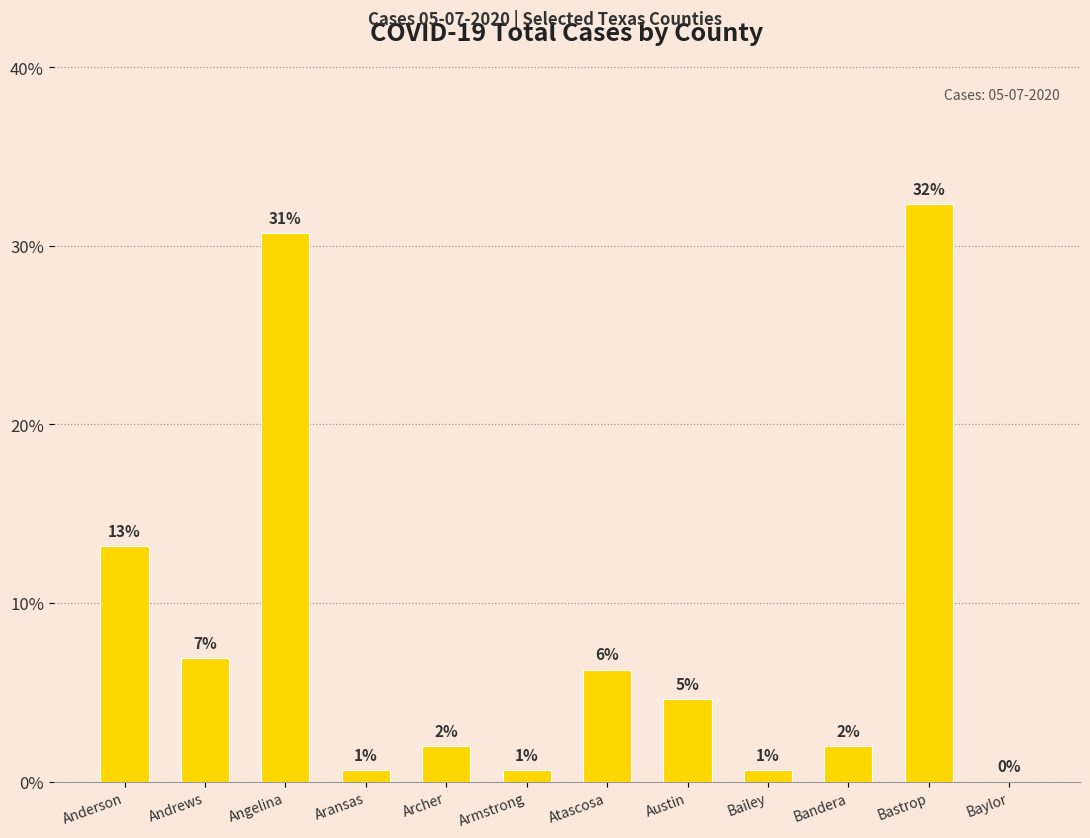

At which label does the data first exceed 4?

Anderson